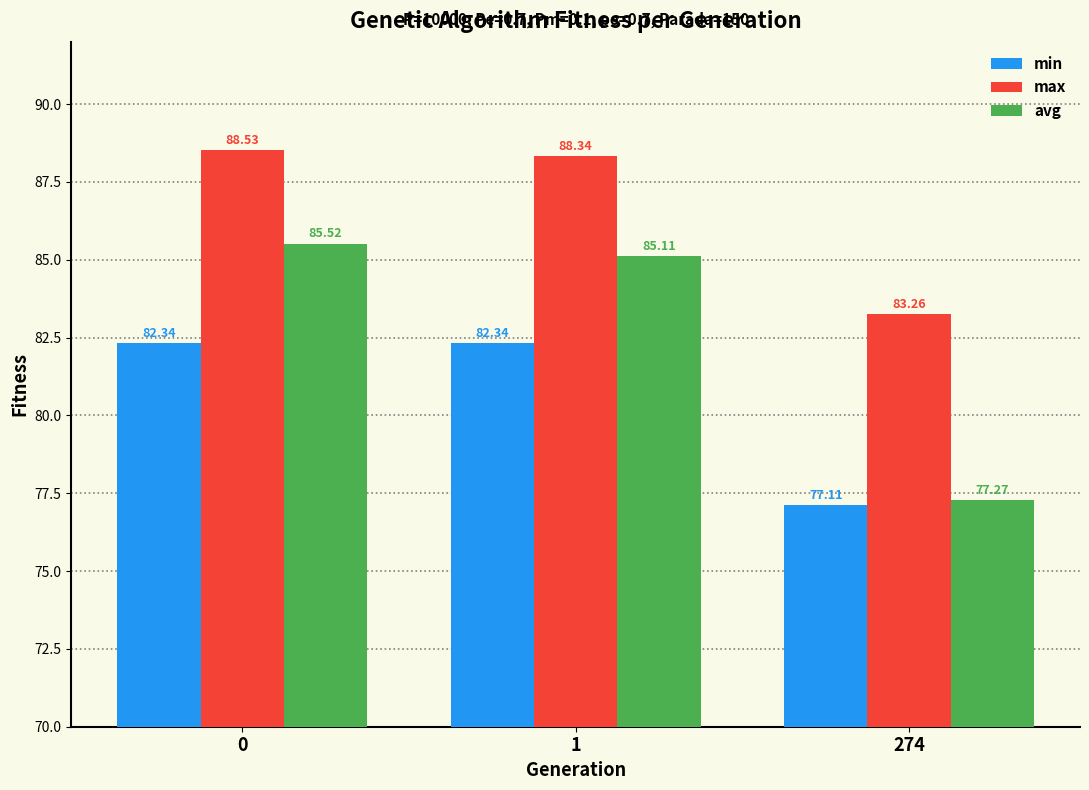

What is the value of the min bar at the 1st from the left?

82.3